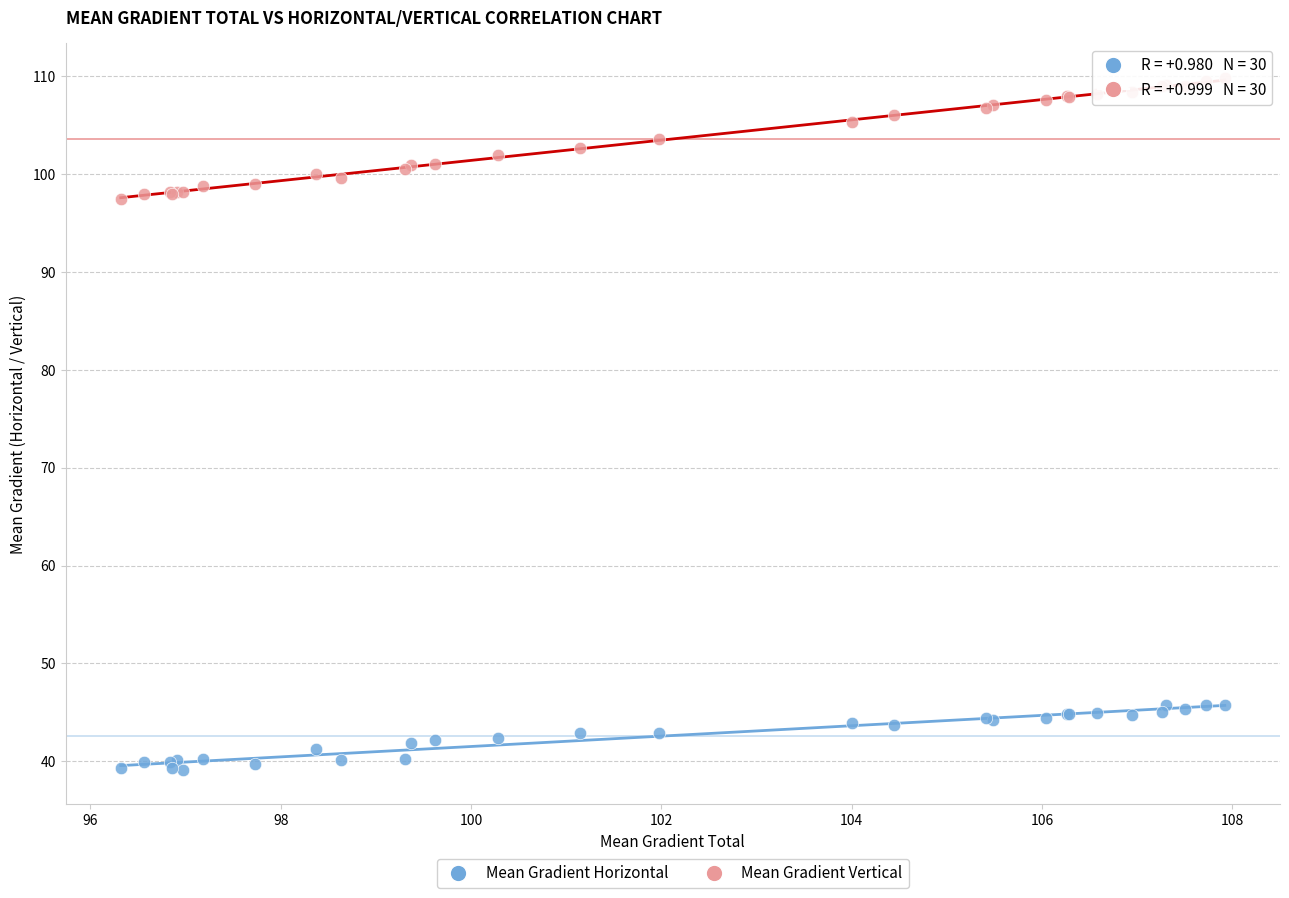

Which series has the widest spread of Y values?

Mean Gradient Vertical